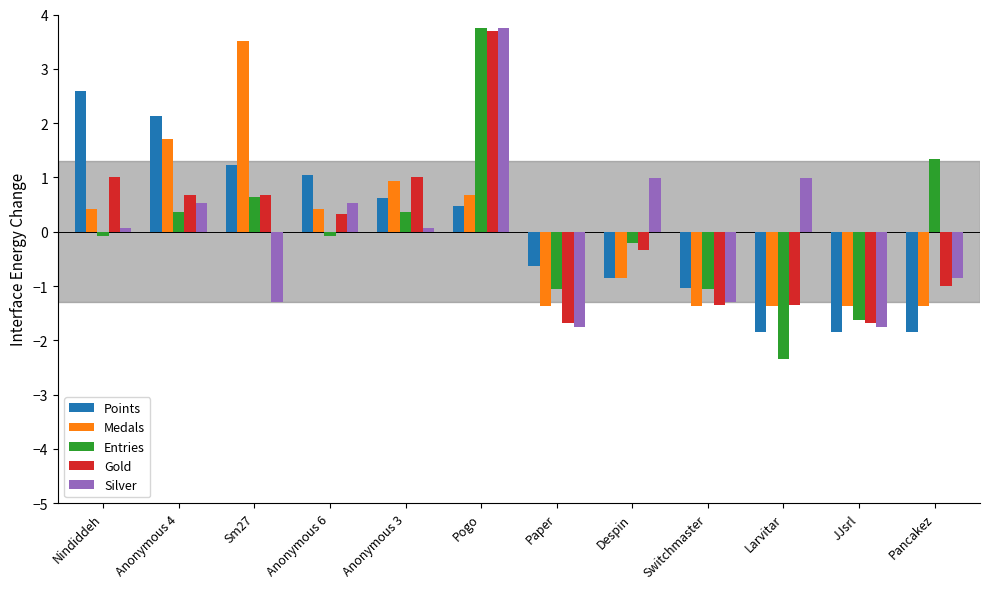

Which label corresponds to the smallest value in the chart?

Larvitar